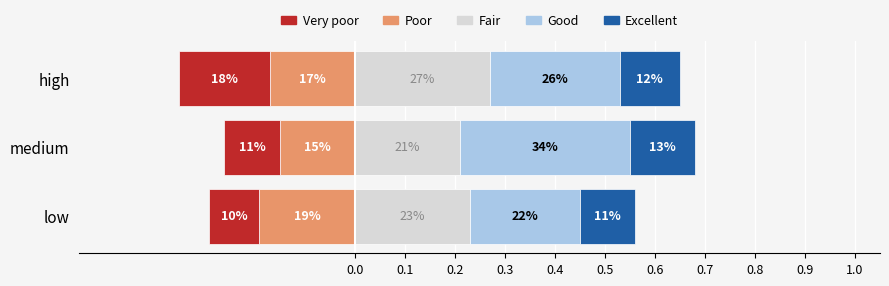

What is the value of the Excellent bar at the 2nd from the left?

0.1